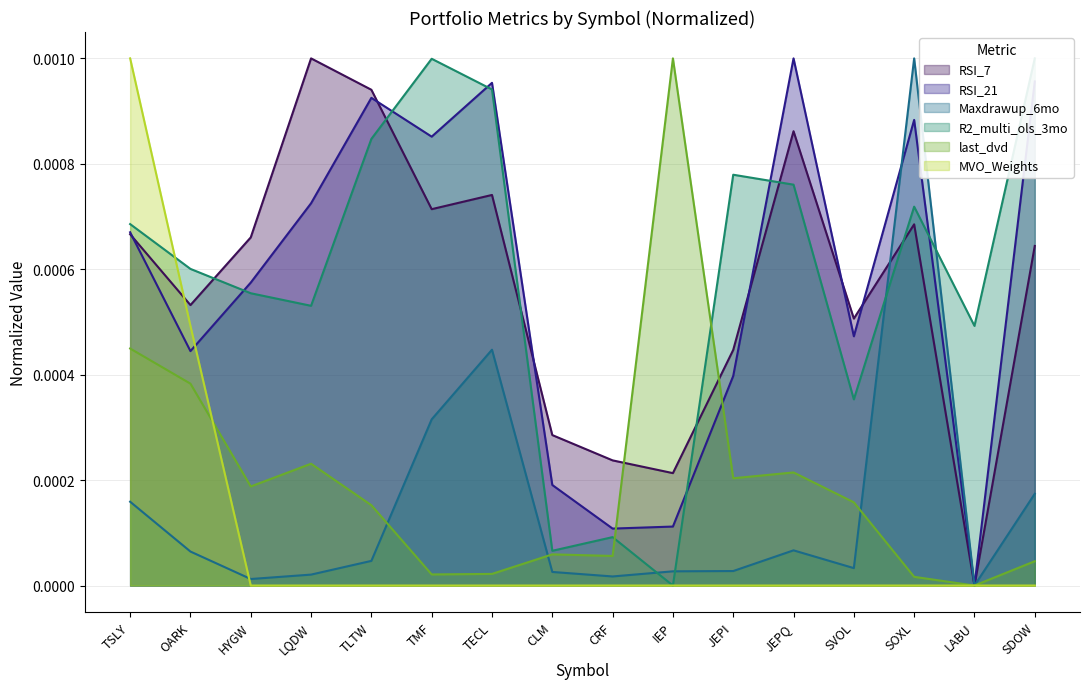

Where is the first local maximum for last_dvd?

LQDW